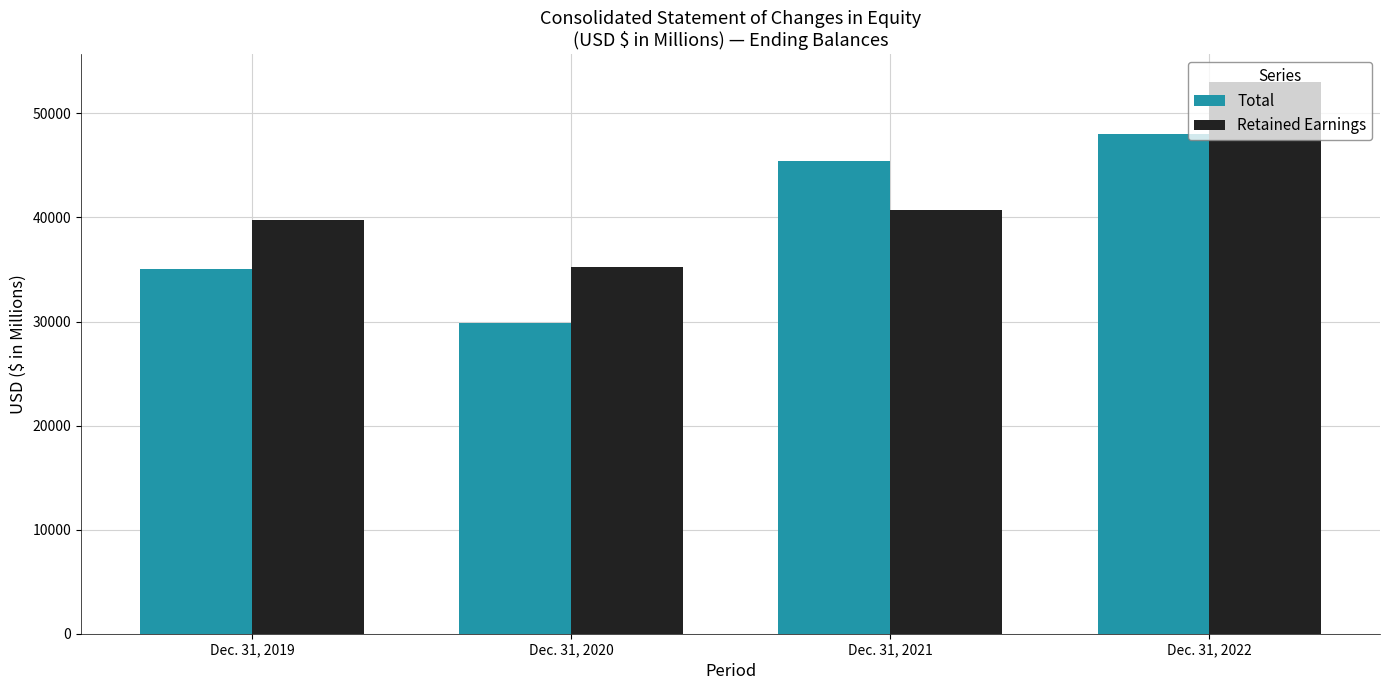

At which category is the sum across all series the highest?

Dec. 31, 2022